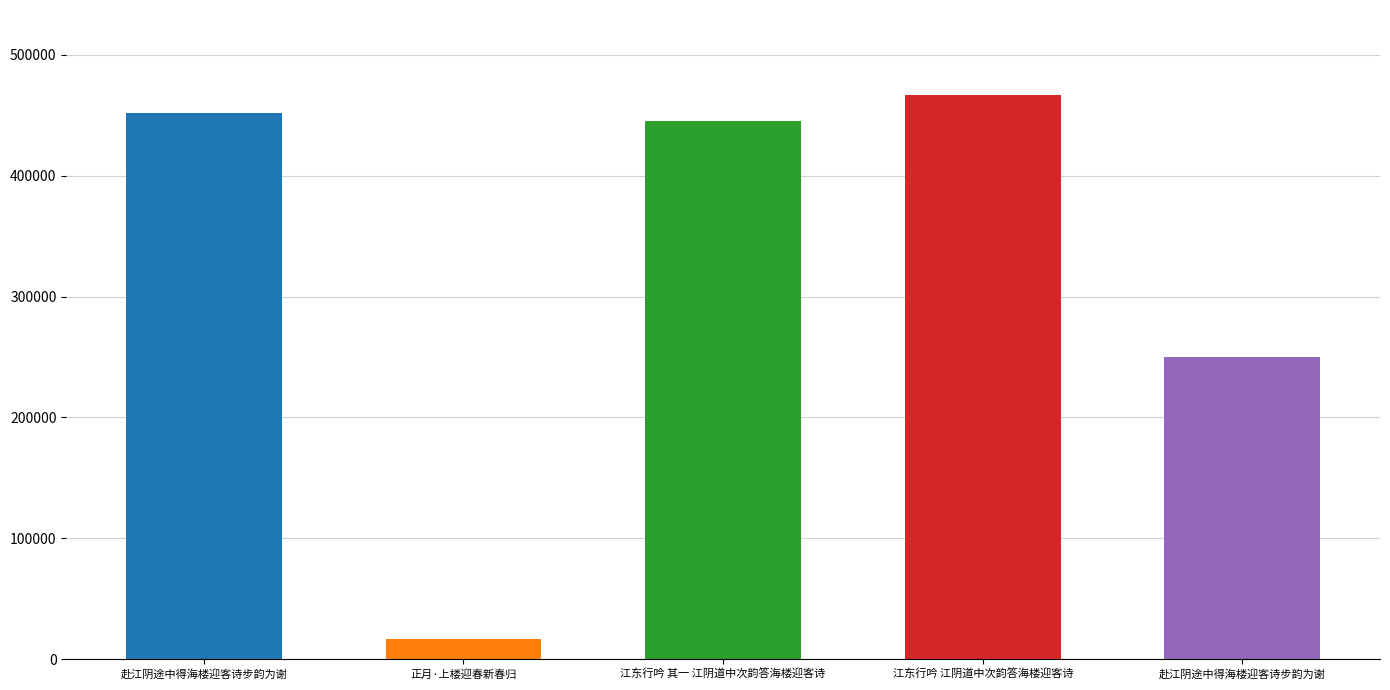

Reading left to right, transcribe all the data shown in this chart.

赴江阴途中得海楼迎客诗步韵为谢=452243	正月·上楼迎春新春归=16472	江东行吟 其一 江阴道中次韵答海楼迎客诗=445582	江东行吟 江阴道中次韵答海楼迎客诗=467158	赴江阴途中得海楼迎客诗步韵为谢=250231